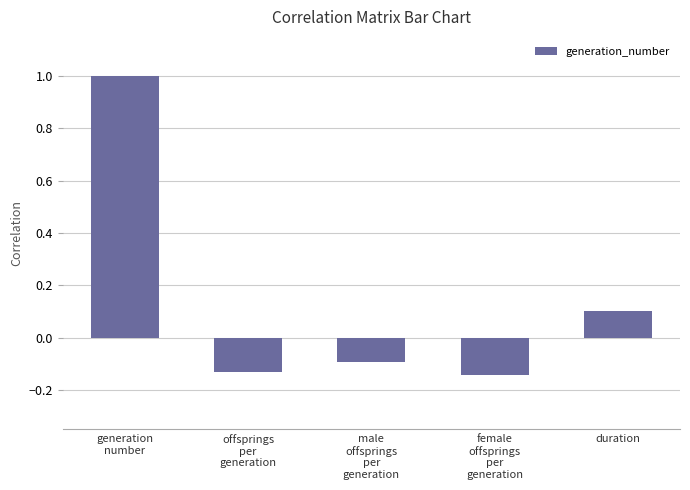

List the labels in order of value, smallest first.

female
offsprings
per
generation, offsprings
per
generation, male
offsprings
per
generation, duration, generation
number